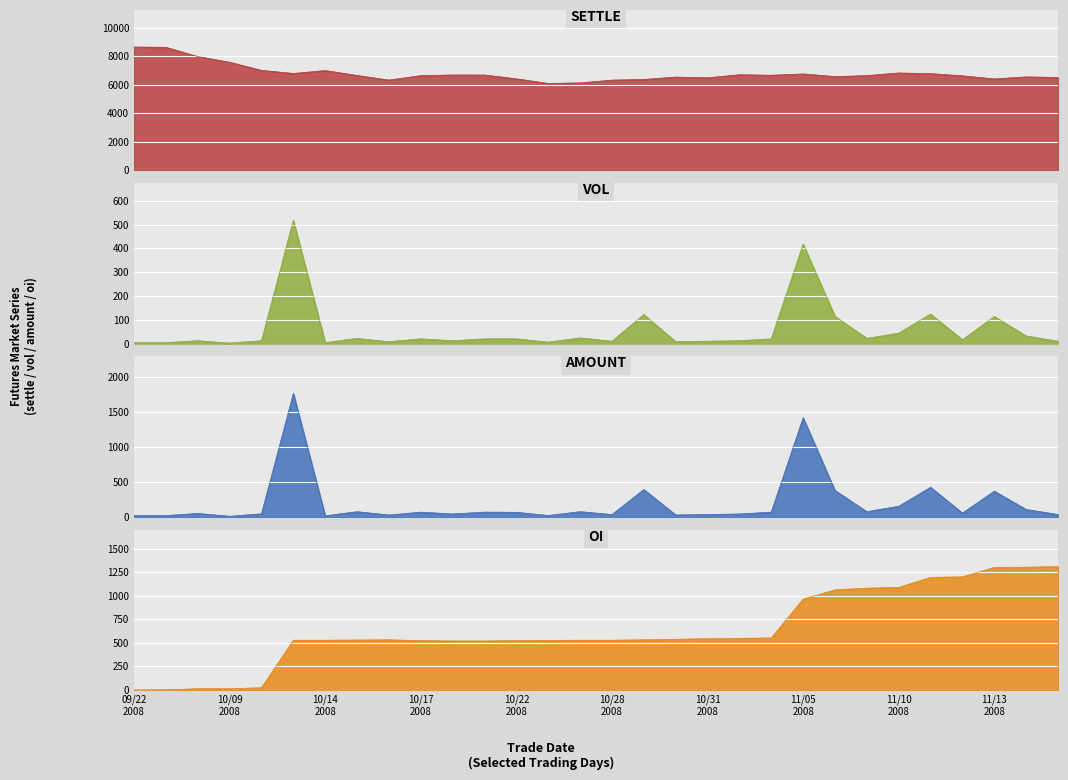

Which series has the largest total across all categories?

settle